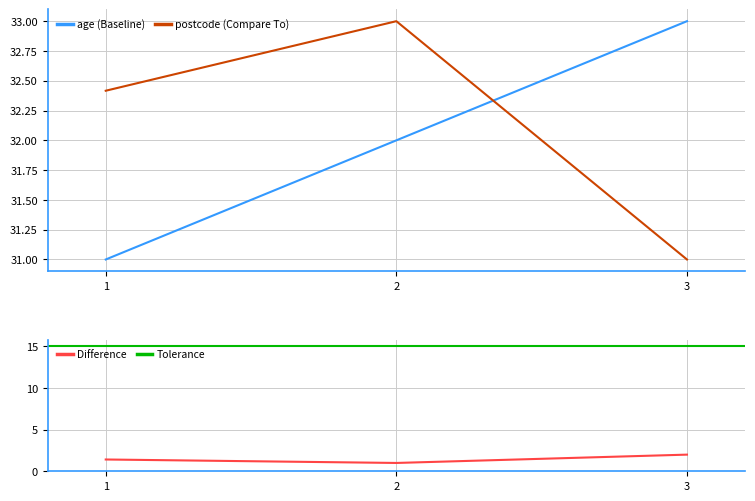

Which series has the widest spread of values?

age